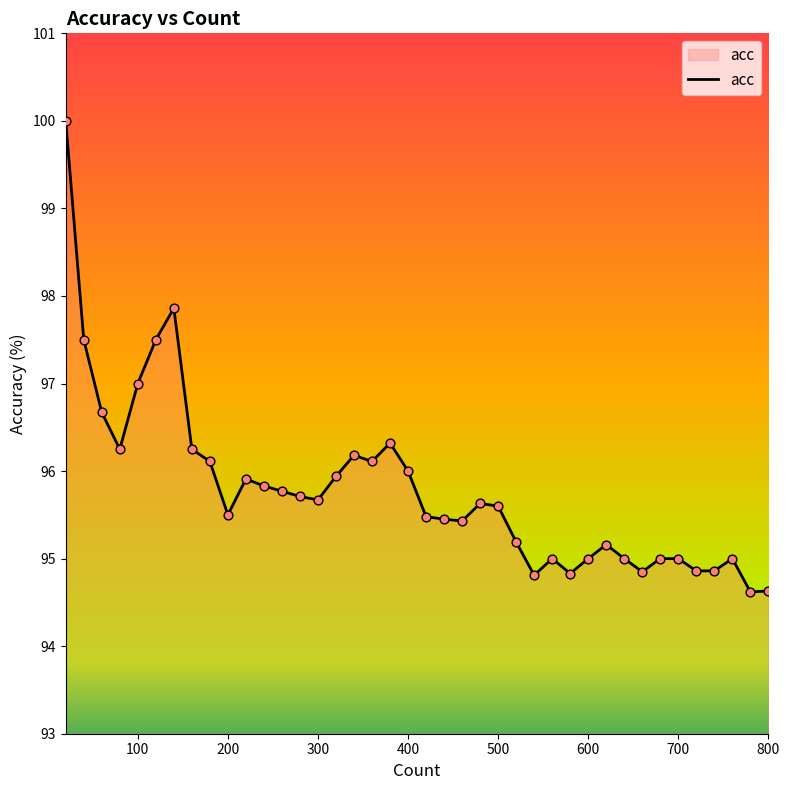

What is the greatest value displayed?

100.0